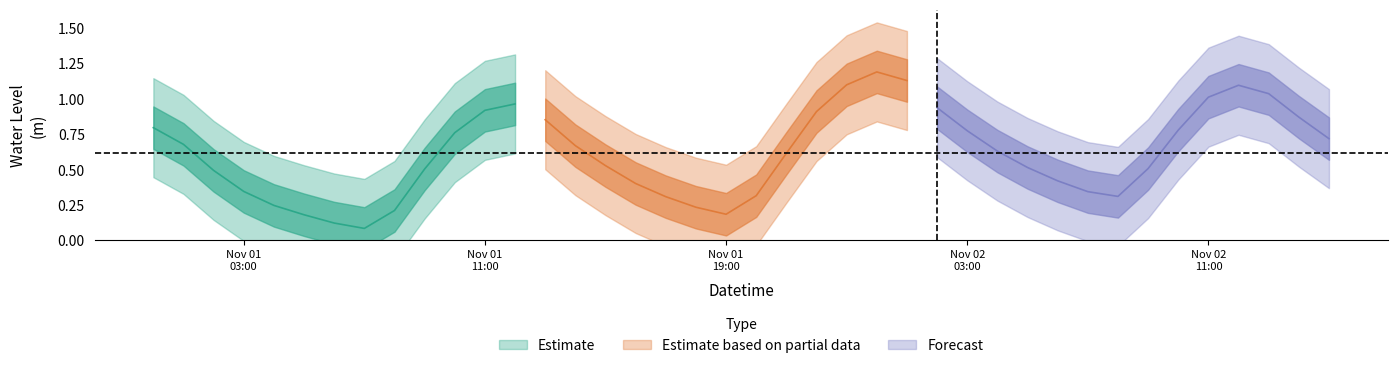

How many interior local peaks (higher than both neighbors) does the data have?

3